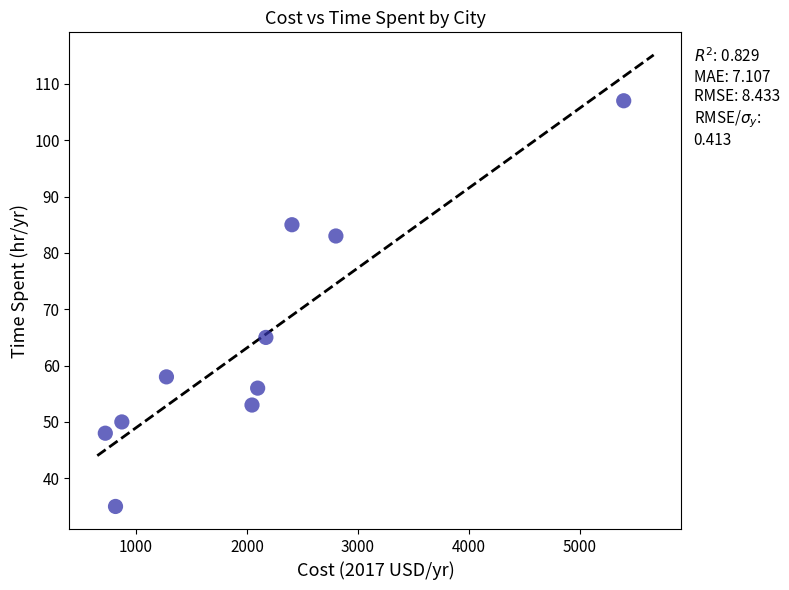

What Y value in the scatter plot is closest to 71?

65